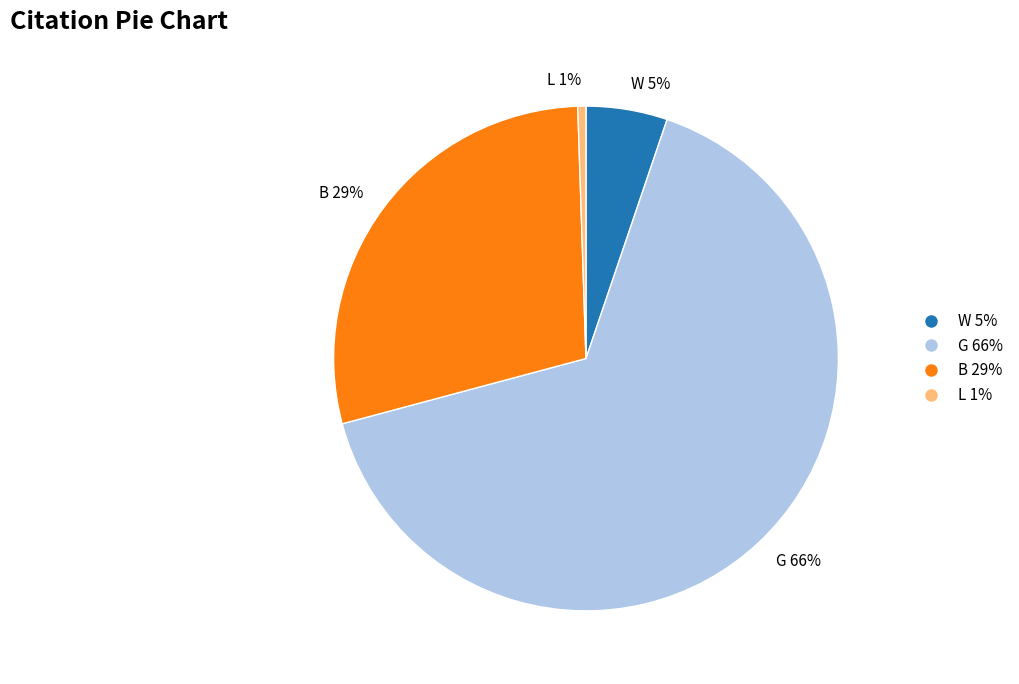

Is the sum of B 29% and G 66% greater than half?

Yes